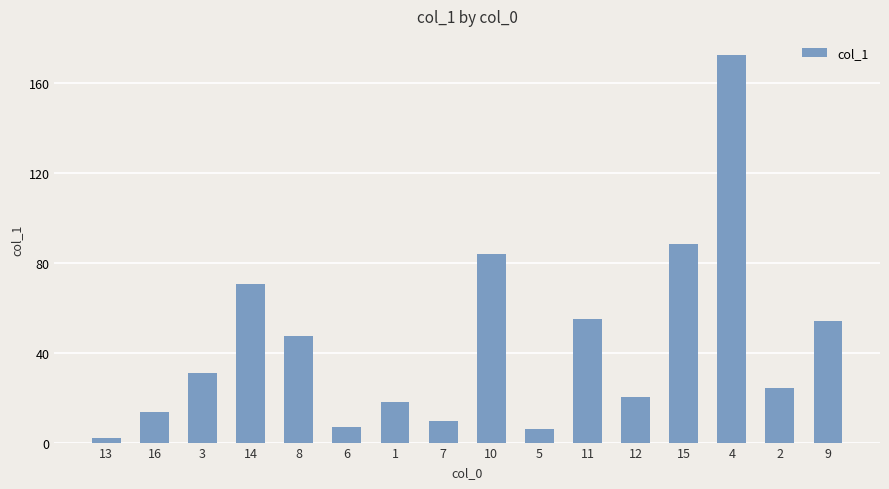

Approximately how many times larger is the value at 16 compared to 11?

0.3